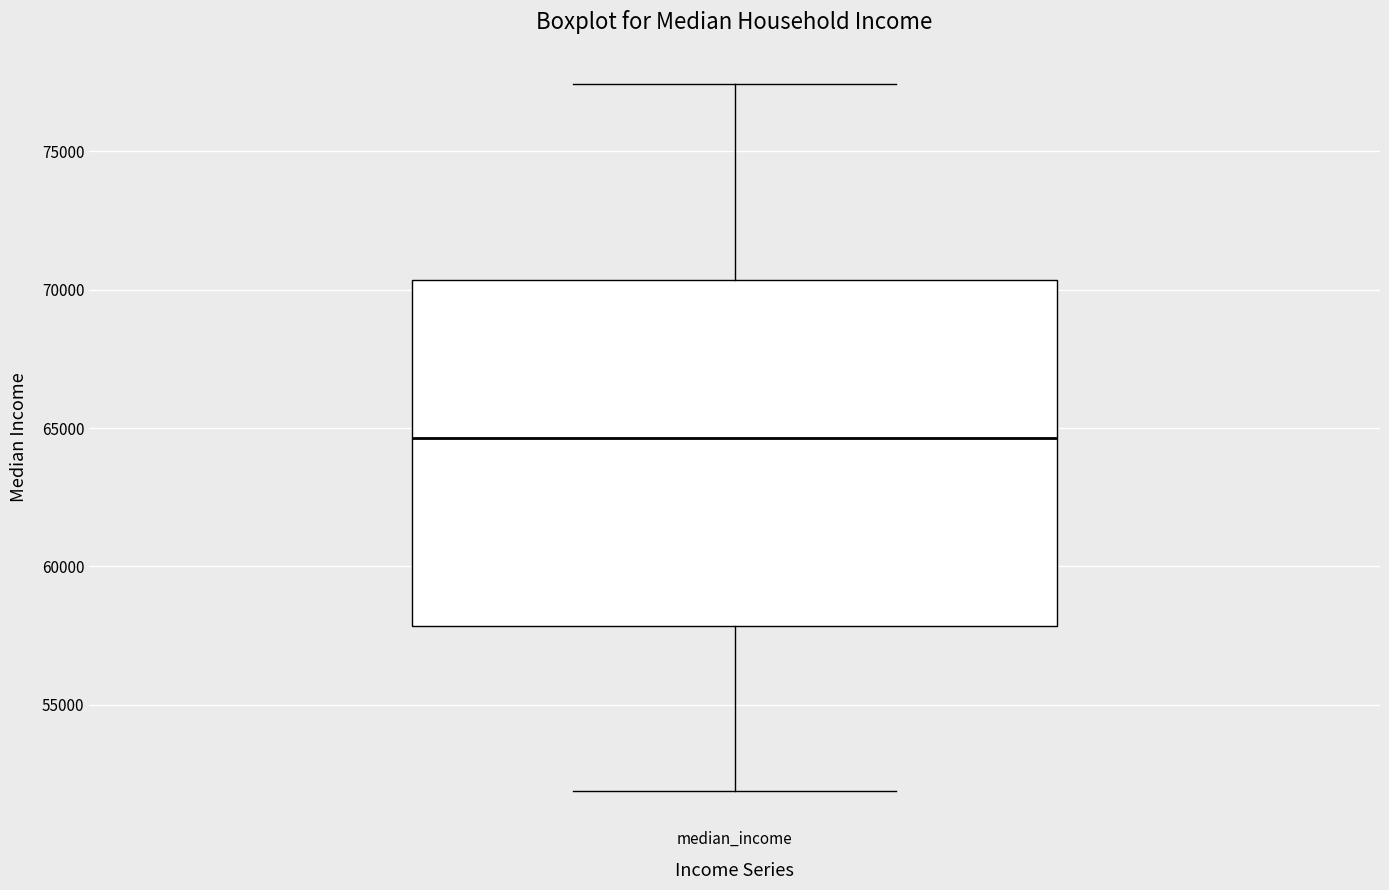

Where does the upper whisker of the box for median_income end on the y-axis? The values are not printed on the chart, so give them approximately, as read against the axis.

77500